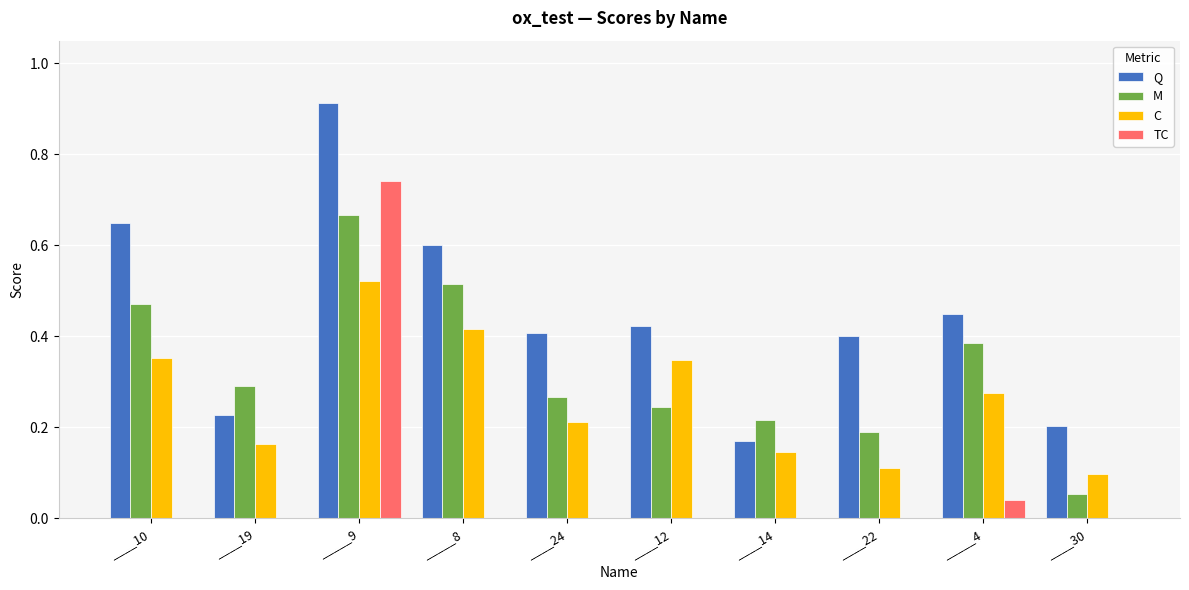

Which series changed the most between ____19 and ____24?

Q